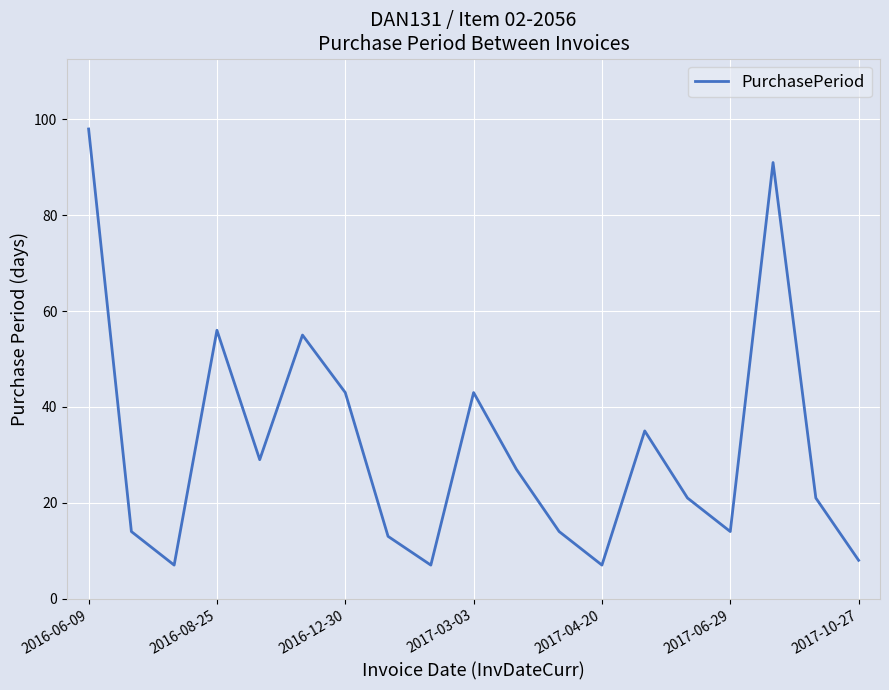

What is the minimum value shown in the chart?

7